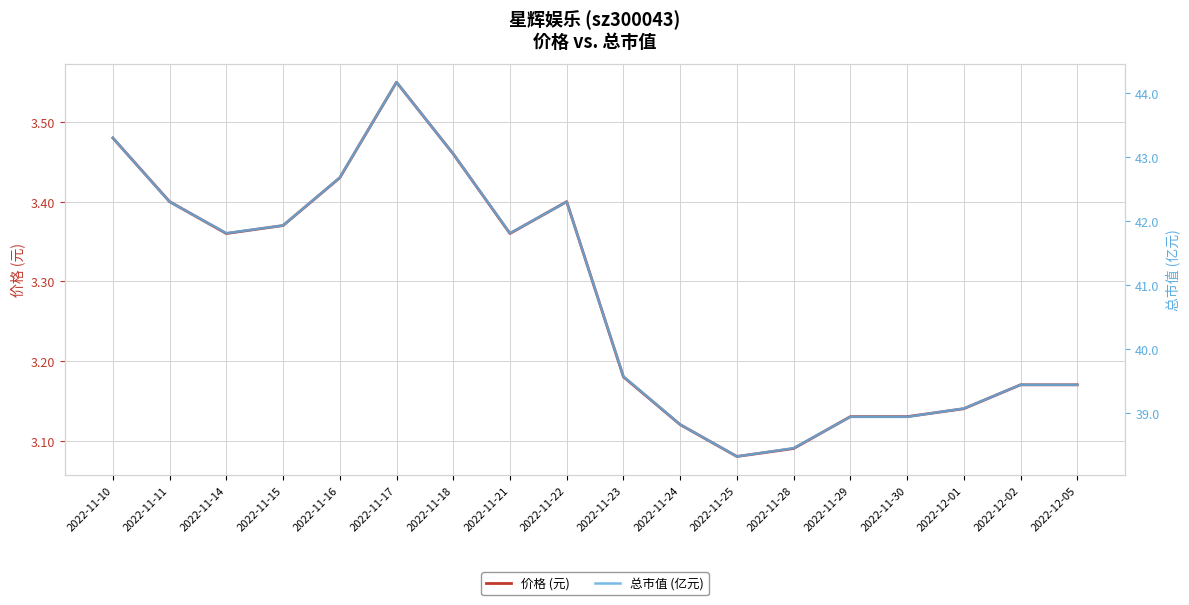

True or false: 价格 (元) and 总市值 (亿元) intersect in this chart.

False